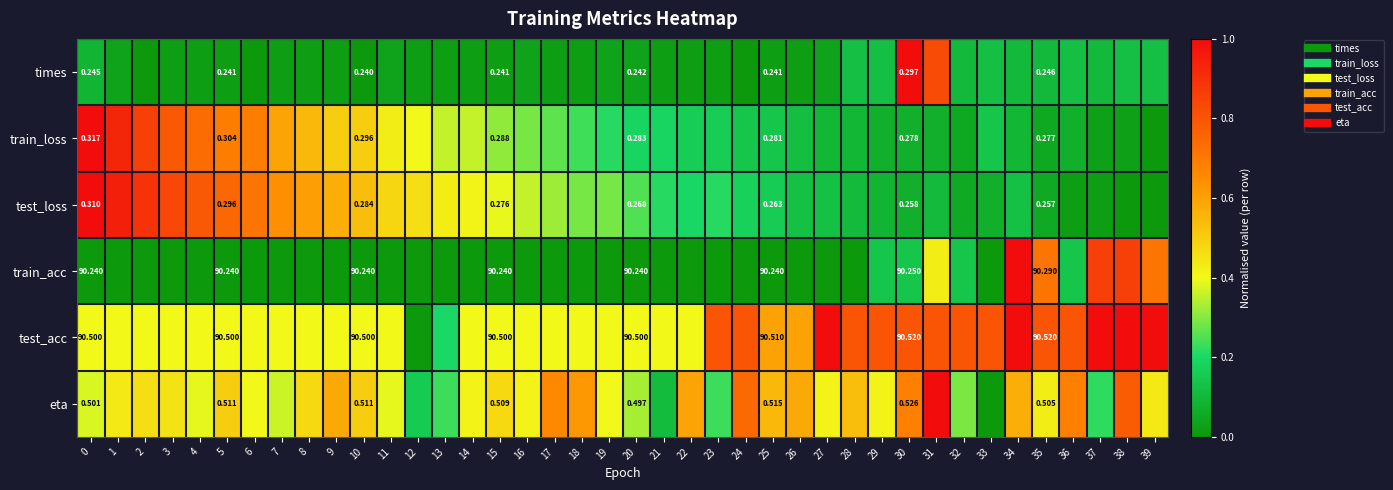

How many series are shown in this chart?

6